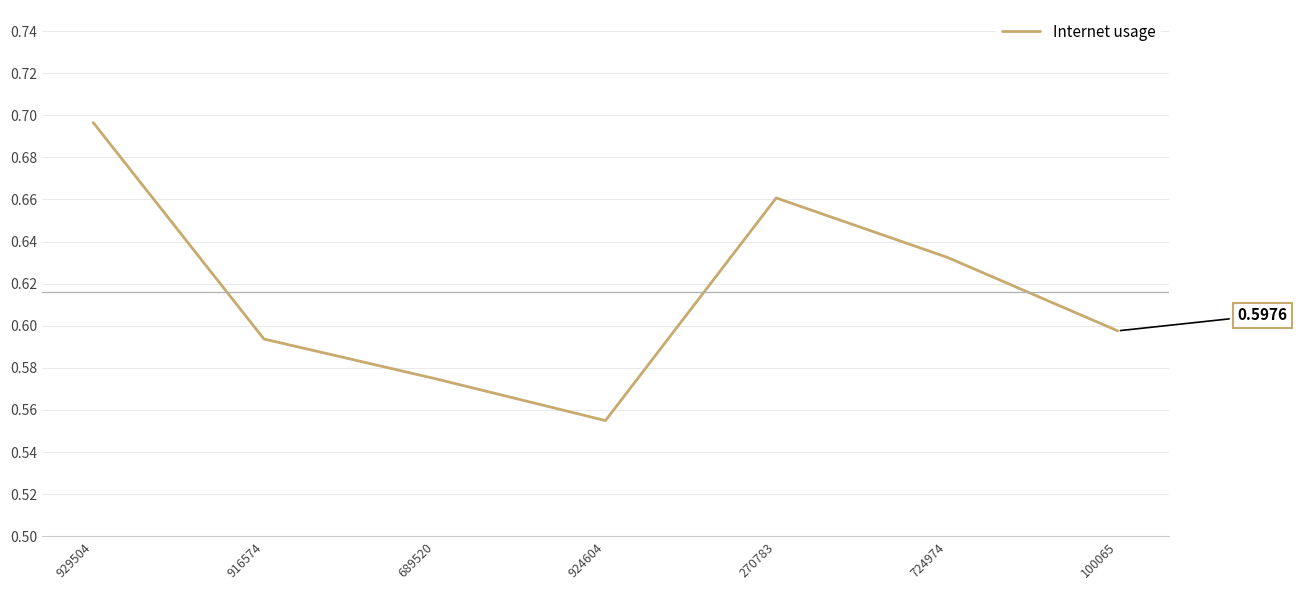

How many interior local peaks (higher than both neighbors) does the data have?

1